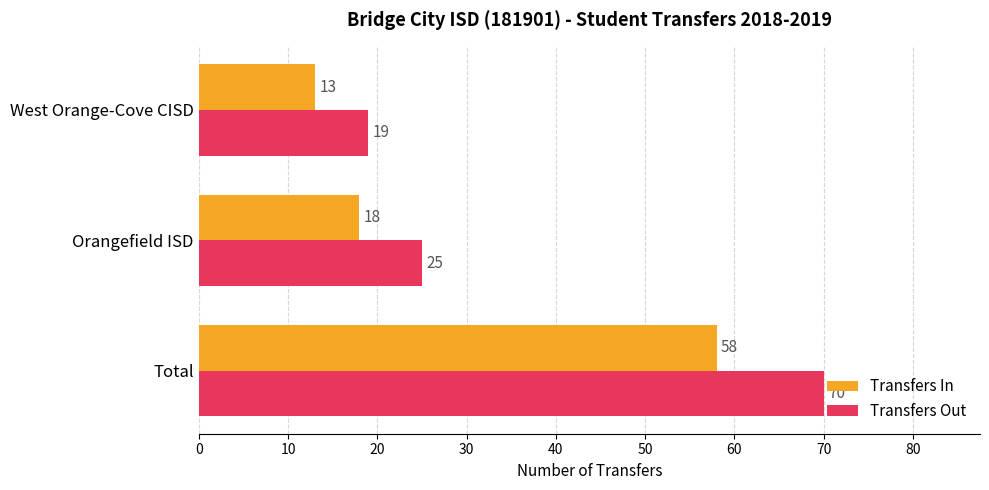

What value does the Transfers Out series have at Total, to the nearest 5?

70